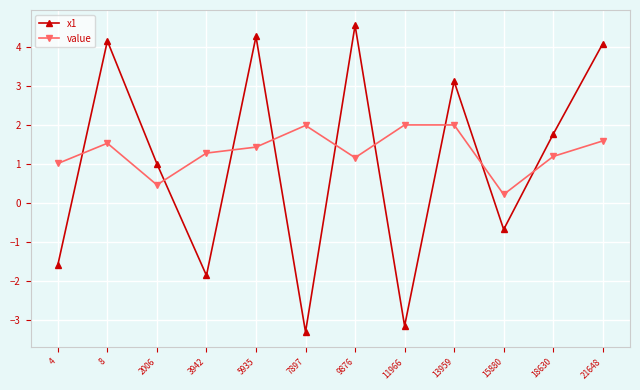

What is the total value across all series at 4?

-0.6